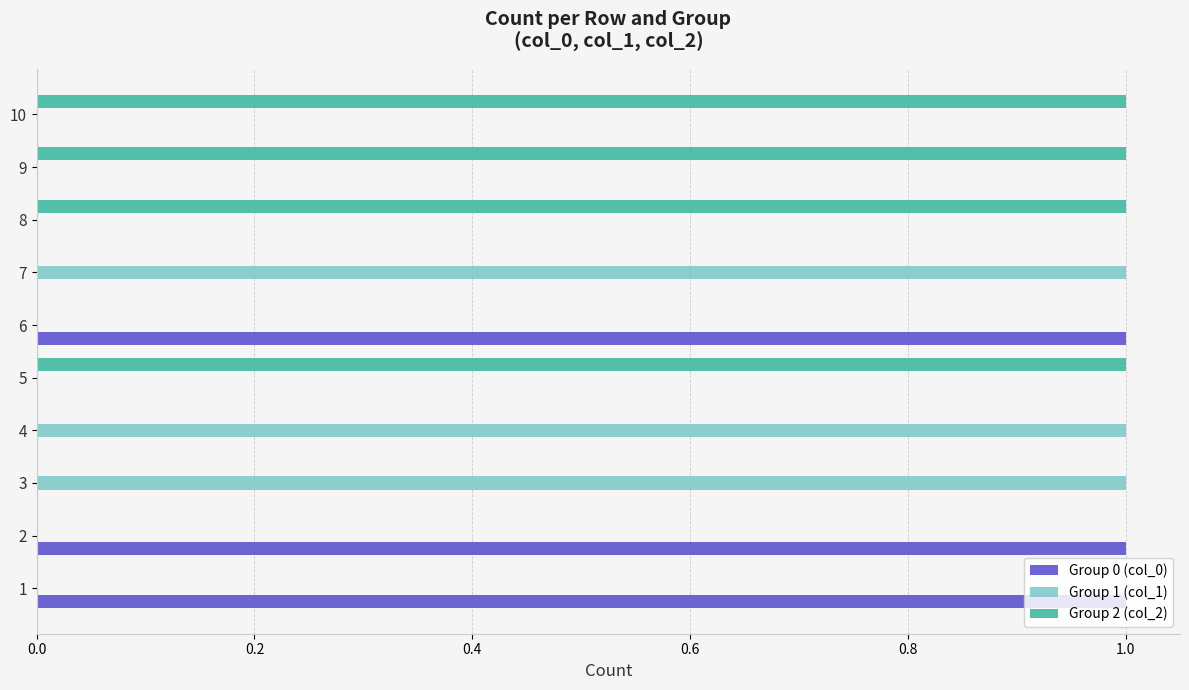

Which series has the largest total across all categories?

Group 2 (col_2)